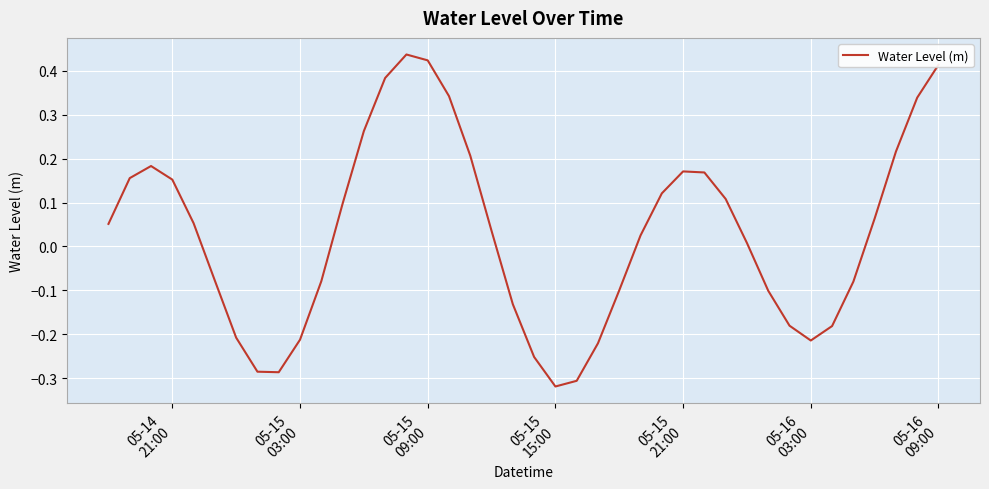

What is the difference between the maximum and minimum values?

0.8